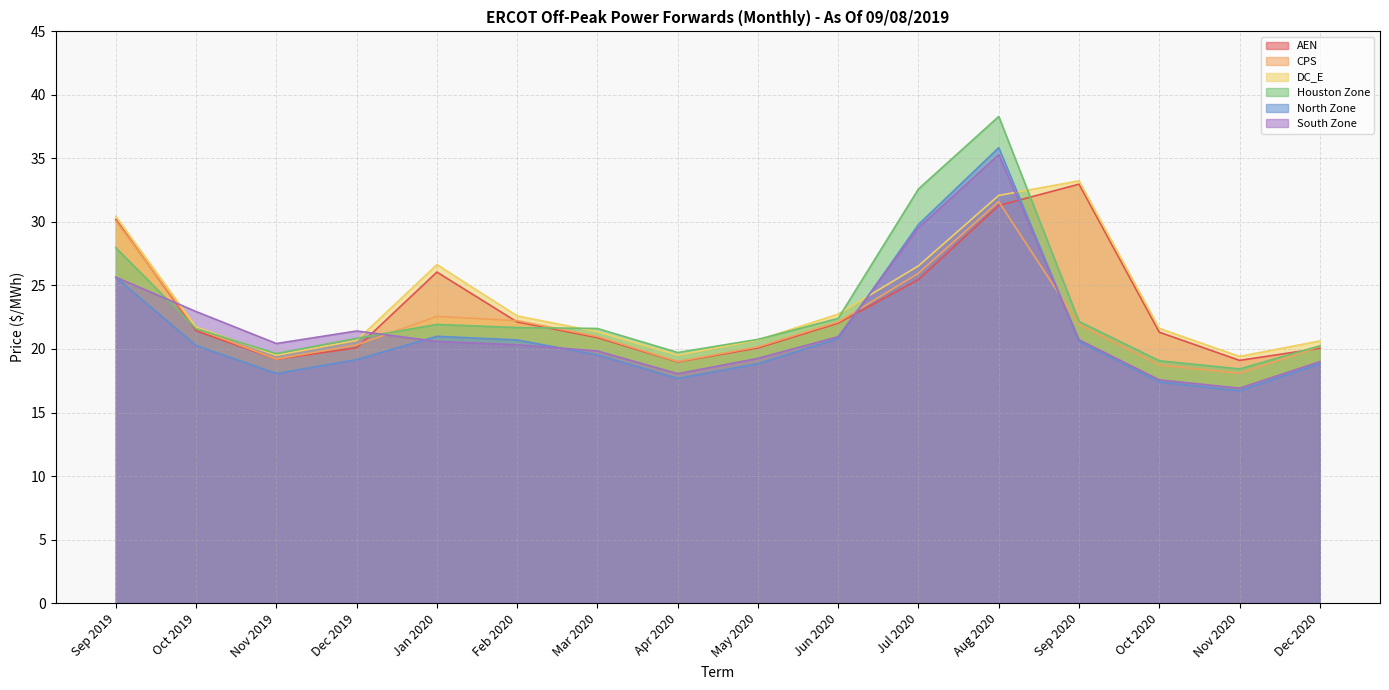

How many interior local valleys does the DC_E series have?

3